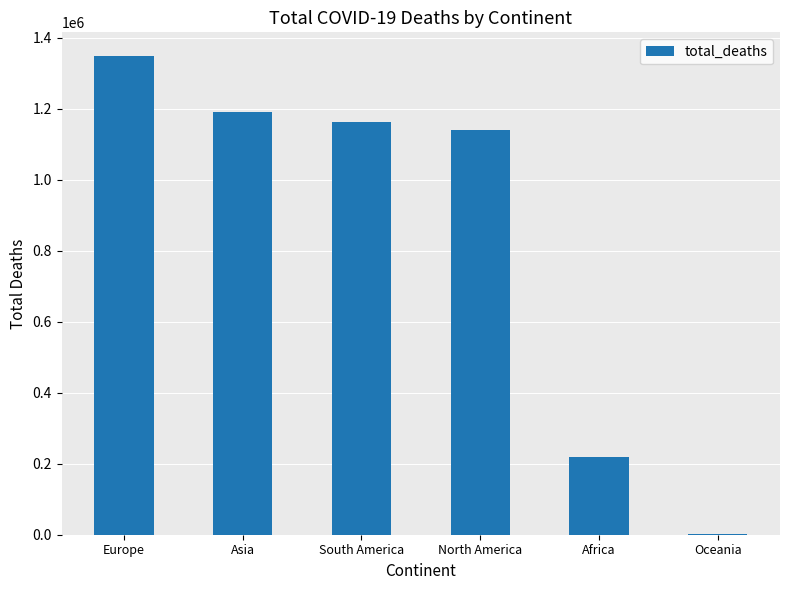

Reading right to left, list all the values displayed in this chart.

3001	220240	1139120	1161380	1191813	1347494